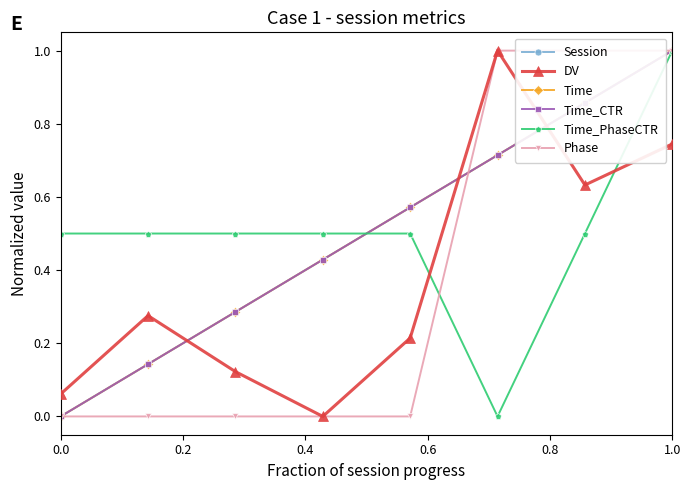

What position from the left is 0.4?

3